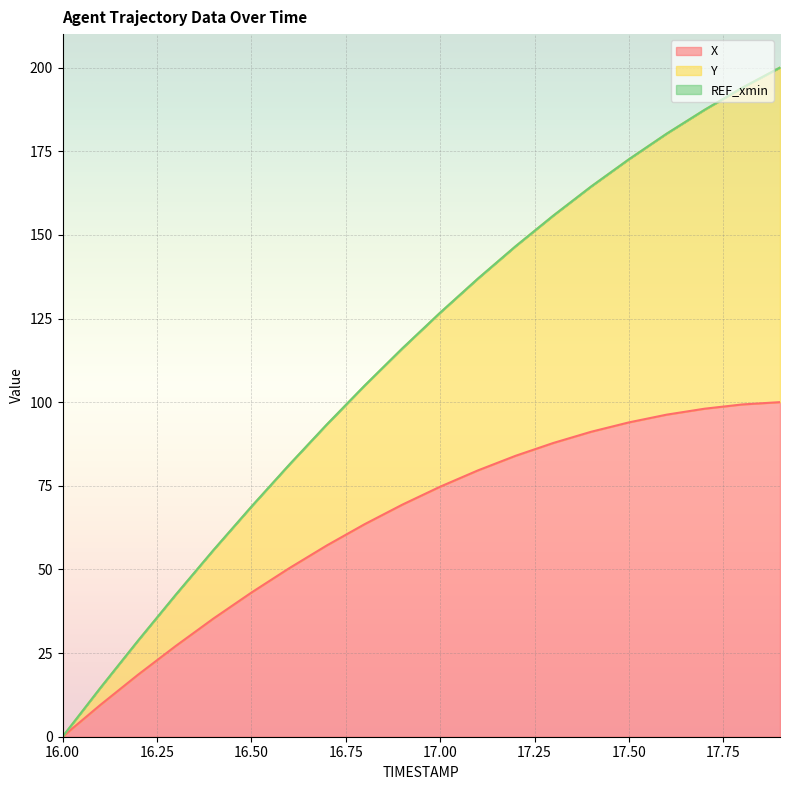

Reading left to right, what are all the values shown in this chart?

X: 16.0=0.0	16.1=9.5	16.2=18.5	16.3=27.1	16.4=35.3	16.5=43.1	16.6=50.3	16.7=57.2	16.8=63.5	16.9=69.4	17.0=74.7	17.1=79.6	17.2=84.0	17.3=87.8	17.4=91.2	17.5=94.0	17.6=96.3	17.7=98.0	17.8=99.3	17.9=100.0
Y: 16.0=0.0	16.1=14.6	16.2=28.7	16.3=42.5	16.4=55.8	16.5=68.7	16.6=81.2	16.7=93.3	16.8=104.9	16.9=116.1	17.0=126.7	17.1=136.9	17.2=146.6	17.3=155.8	17.4=164.5	17.5=172.6	17.6=180.2	17.7=187.4	17.8=194.0	17.9=200.0